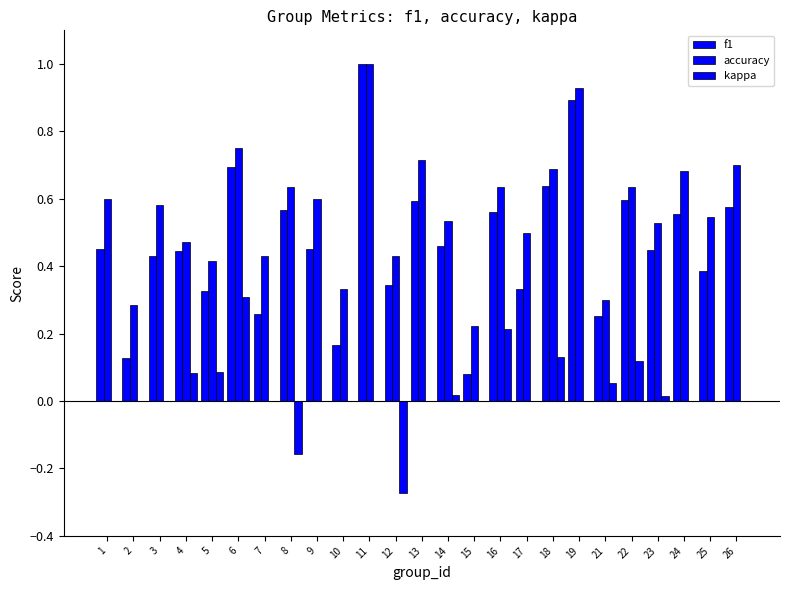

Reading left to right, transcribe all the data shown in this chart.

f1: 0.5	0.1	0.4	0.4	0.3	0.7	0.3	0.6	0.5	0.2	1.0	0.3	0.6	0.5	0.1	0.6	0.3	0.6	0.9	0.3	0.6	0.4	0.6	0.4	0.6
accuracy: 0.6	0.3	0.6	0.5	0.4	0.8	0.4	0.6	0.6	0.3	1.0	0.4	0.7	0.5	0.2	0.6	0.5	0.7	0.9	0.3	0.6	0.5	0.7	0.5	0.7
kappa: 0.0	0.0	0.0	0.1	0.1	0.3	0.0	-0.2	0.0	0.0	0.0	-0.3	0.0	0.0	0.0	0.2	0.0	0.1	0.0	0.1	0.1	0.0	0.0	0.0	0.0